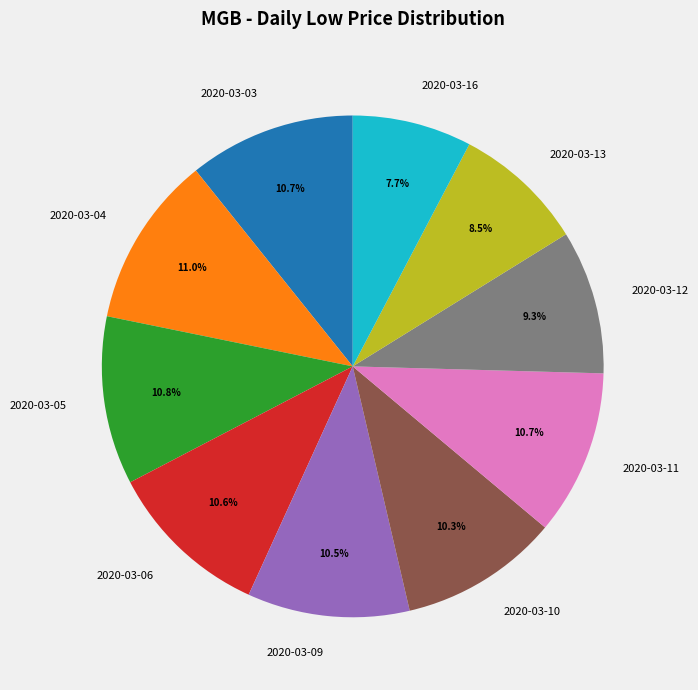

What percentage is NOT represented by 2020-03-03?

89.3%